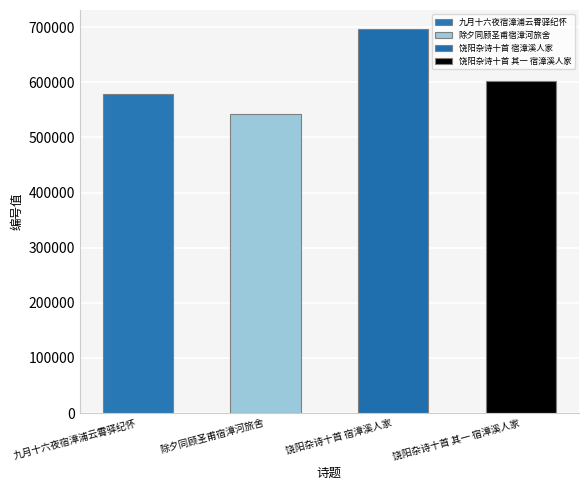

What is the difference between the maximum and second lowest values?

117499